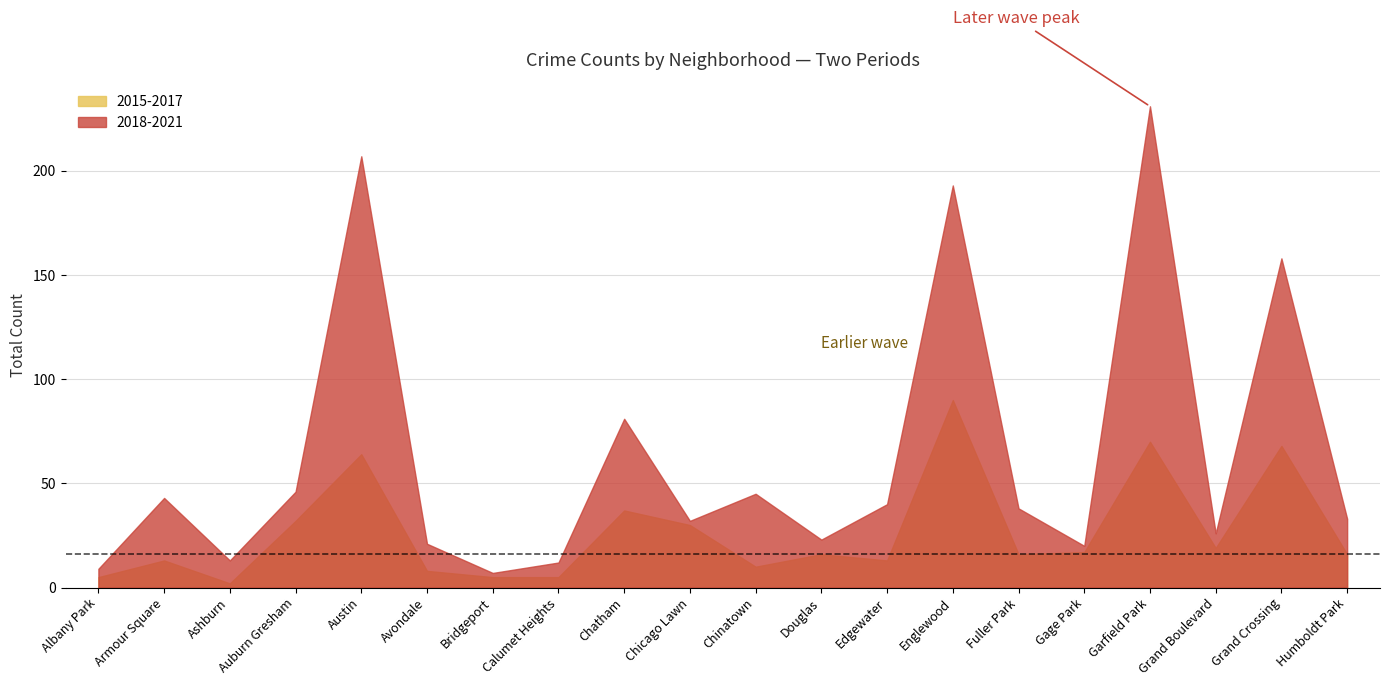

Is it true that 2018-2021 equals 13 at Ashburn?

True